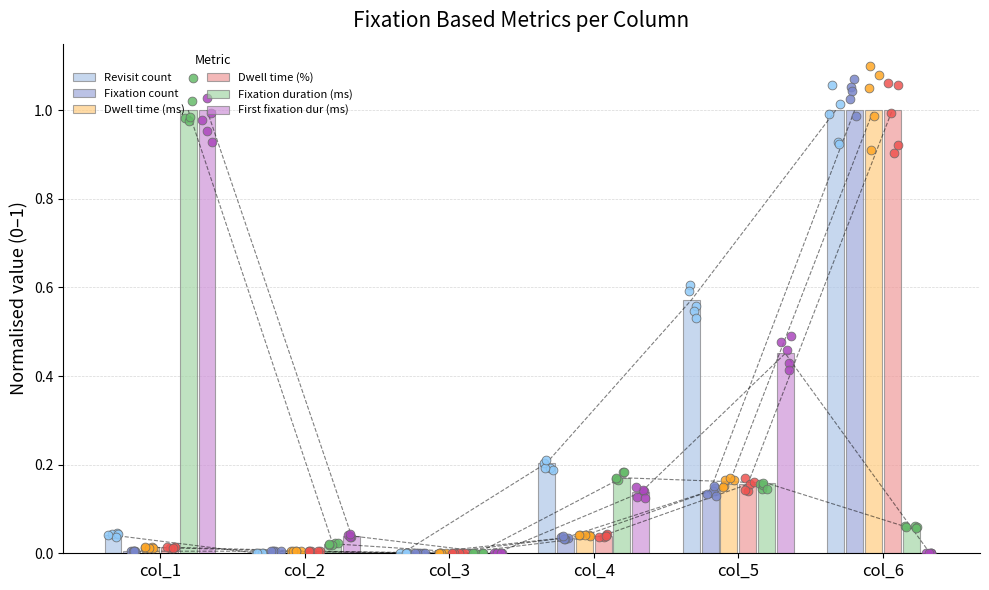

Which series contains the lowest Y value?

Revisit count